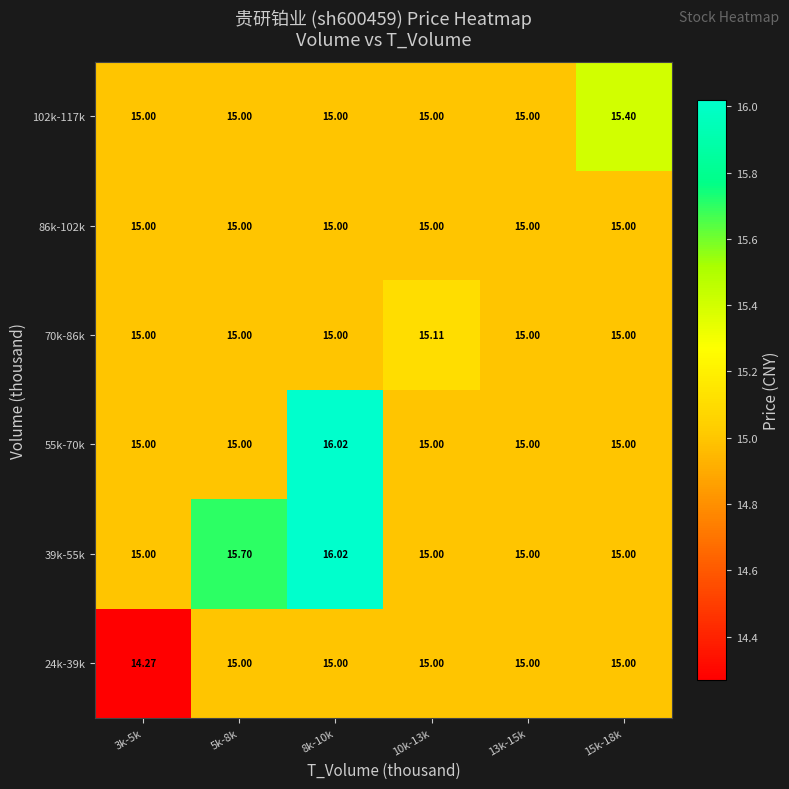

At how many categories does at least one series exceed 16?

1